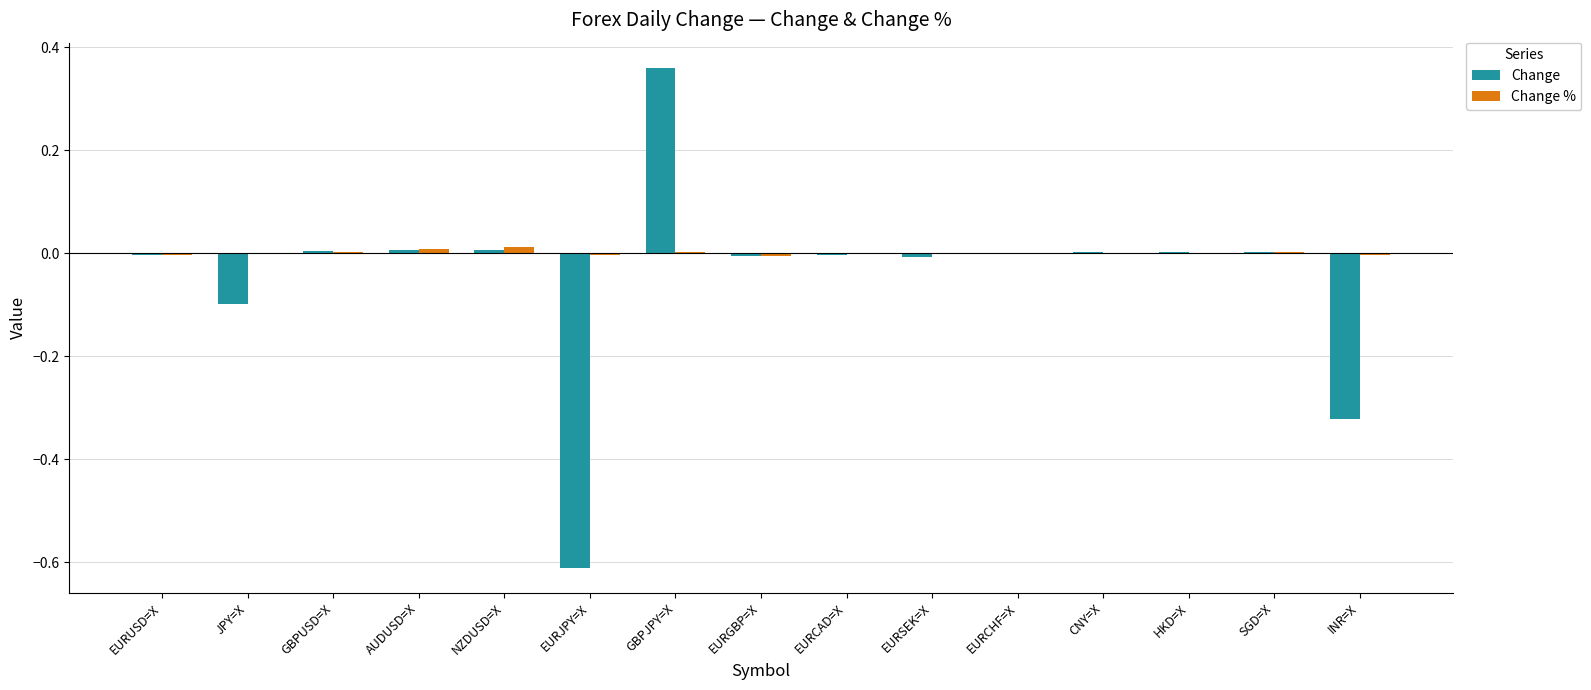

The value of Change at CNY=X is 0.0. True or false?

True